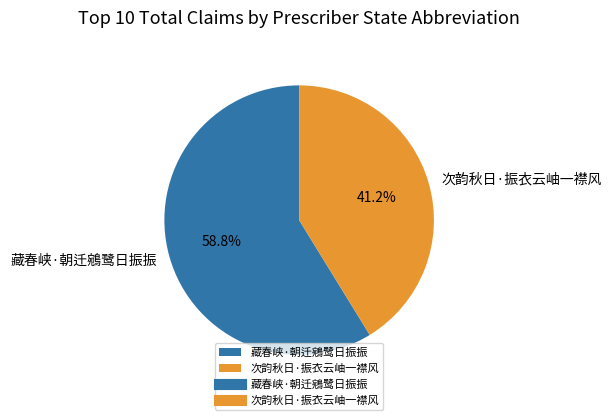

To the nearest percent, what percentage of the pie is 藏春峡·朝迁鵷鹭日振振?

59%